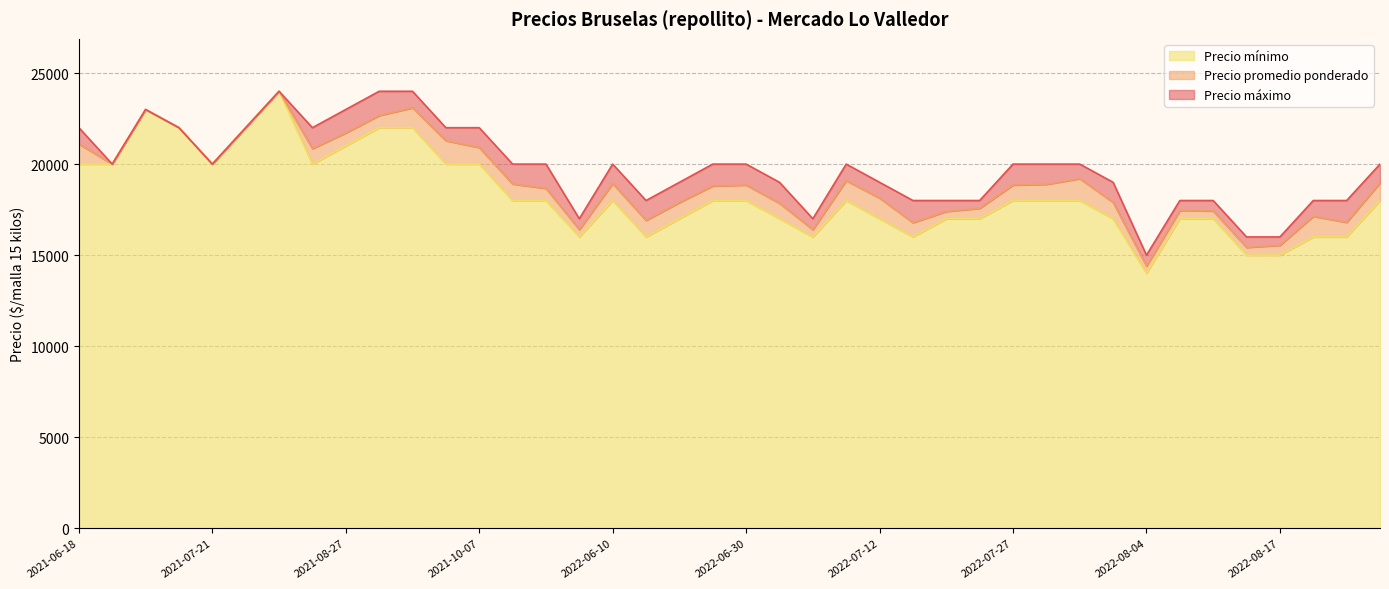

How many data points in Precio promedio ponderado are above 18850?

19